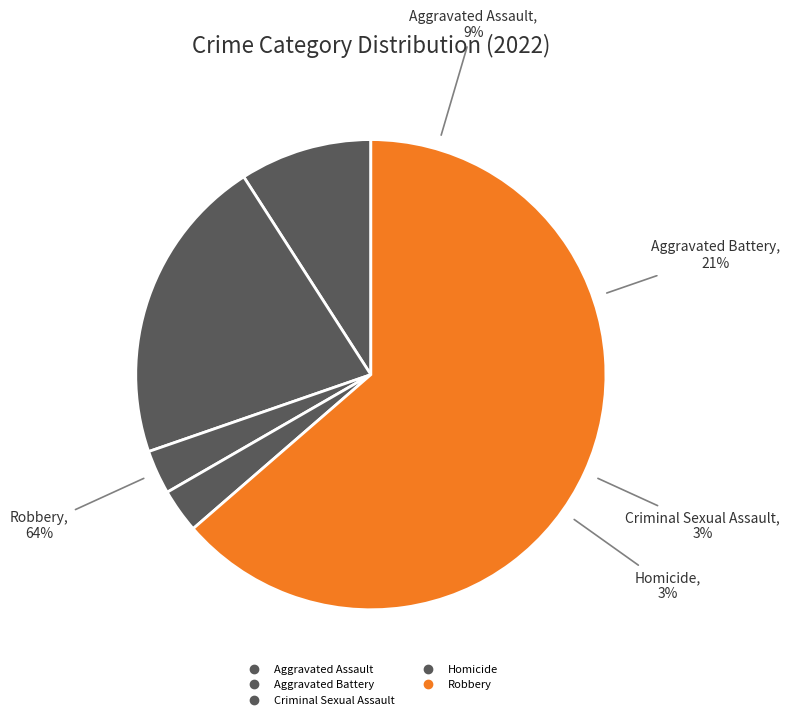

Is it true that Homicide is 16% of the pie?

False